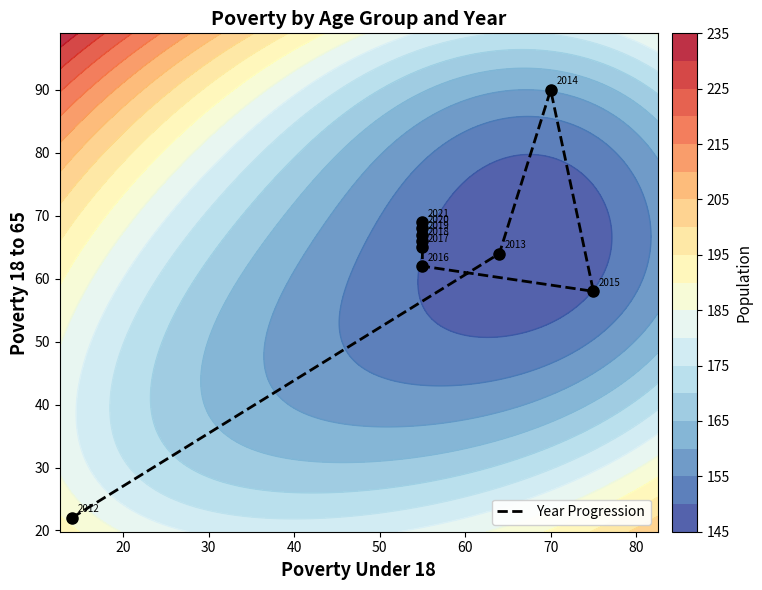

What is the difference between the maximum and minimum values?

68